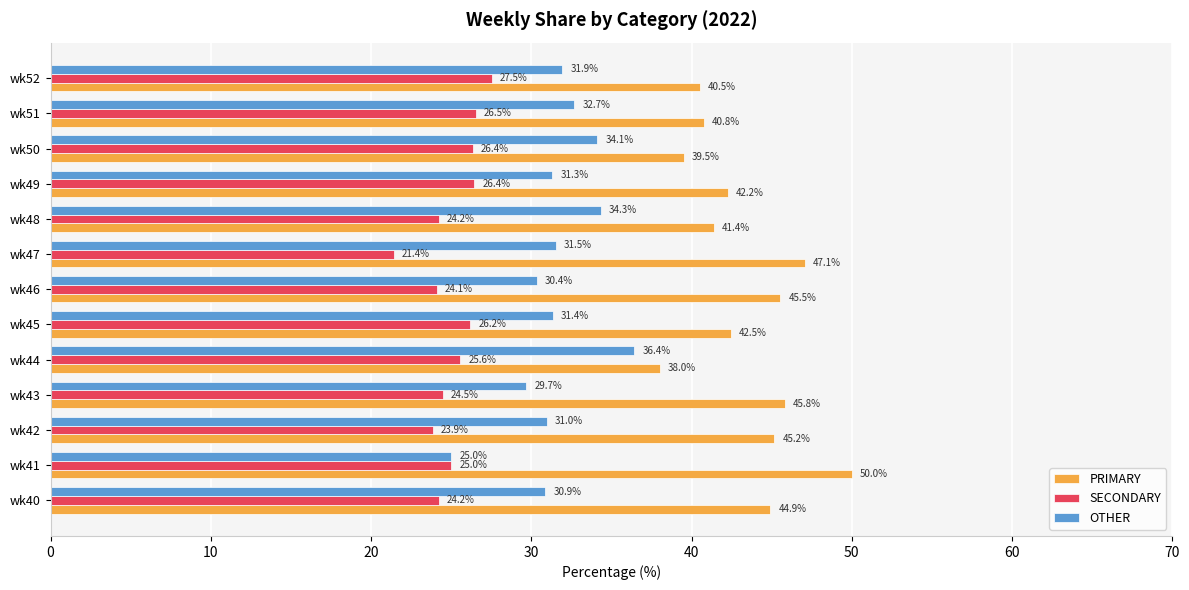

True or false: SECONDARY has a value of 8.0 at wk48.

False